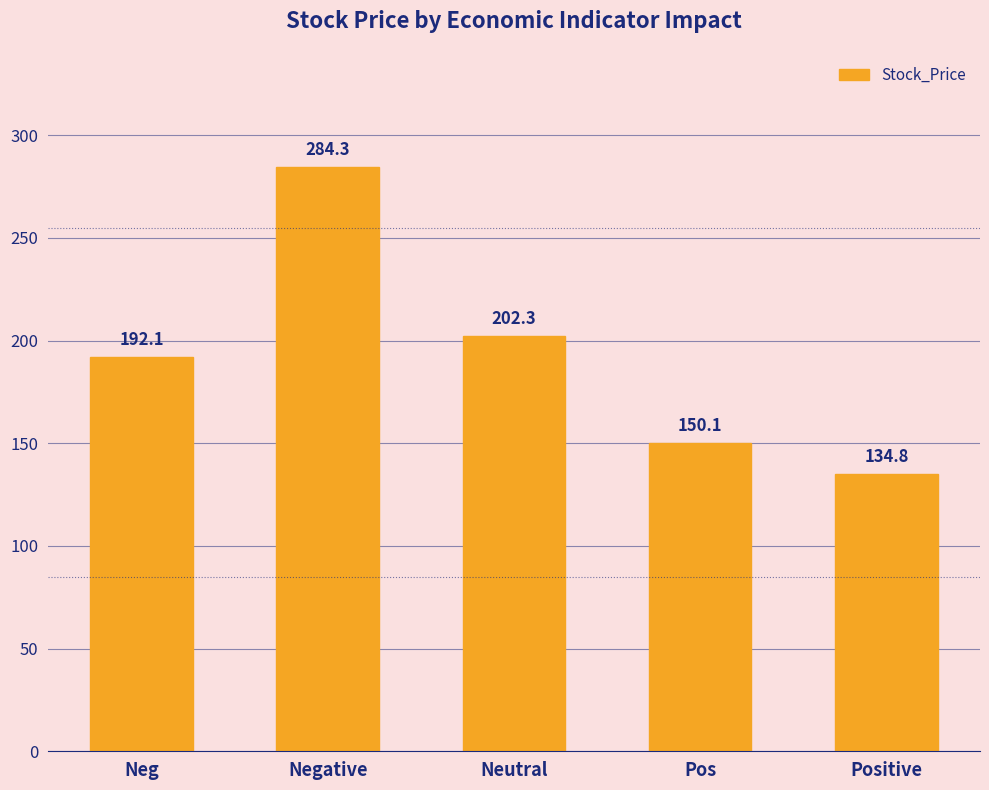

List the labels in order of value, smallest first.

Positive, Pos, Neg, Neutral, Negative